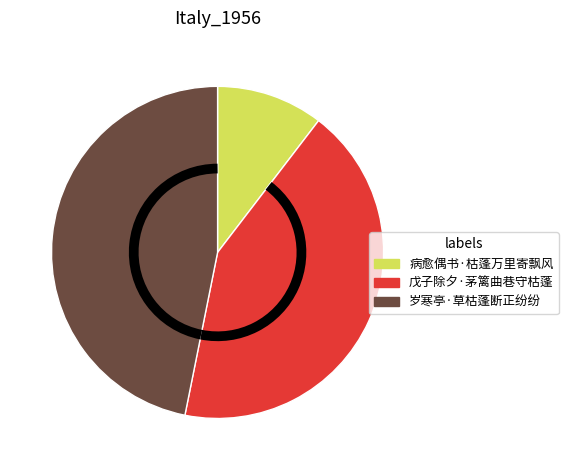

Rank the categories by value from highest to lowest.

岁寒亭·草枯蓬断正纷纷, 戊子除夕·茅篱曲巷守枯蓬, 病愈偶书·枯蓬万里寄飘风